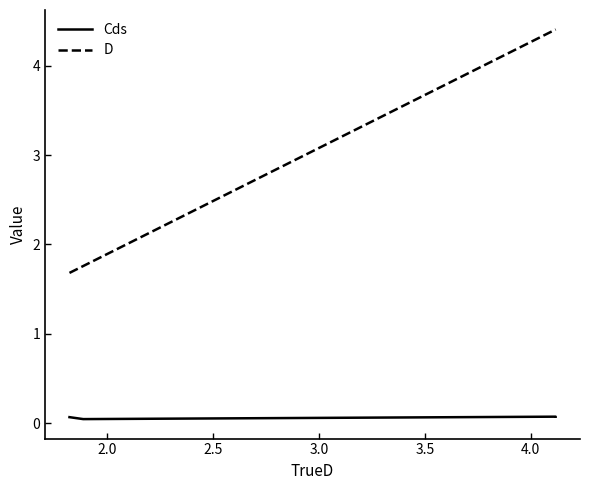

What is the label of the 2nd point from the right?

2.5